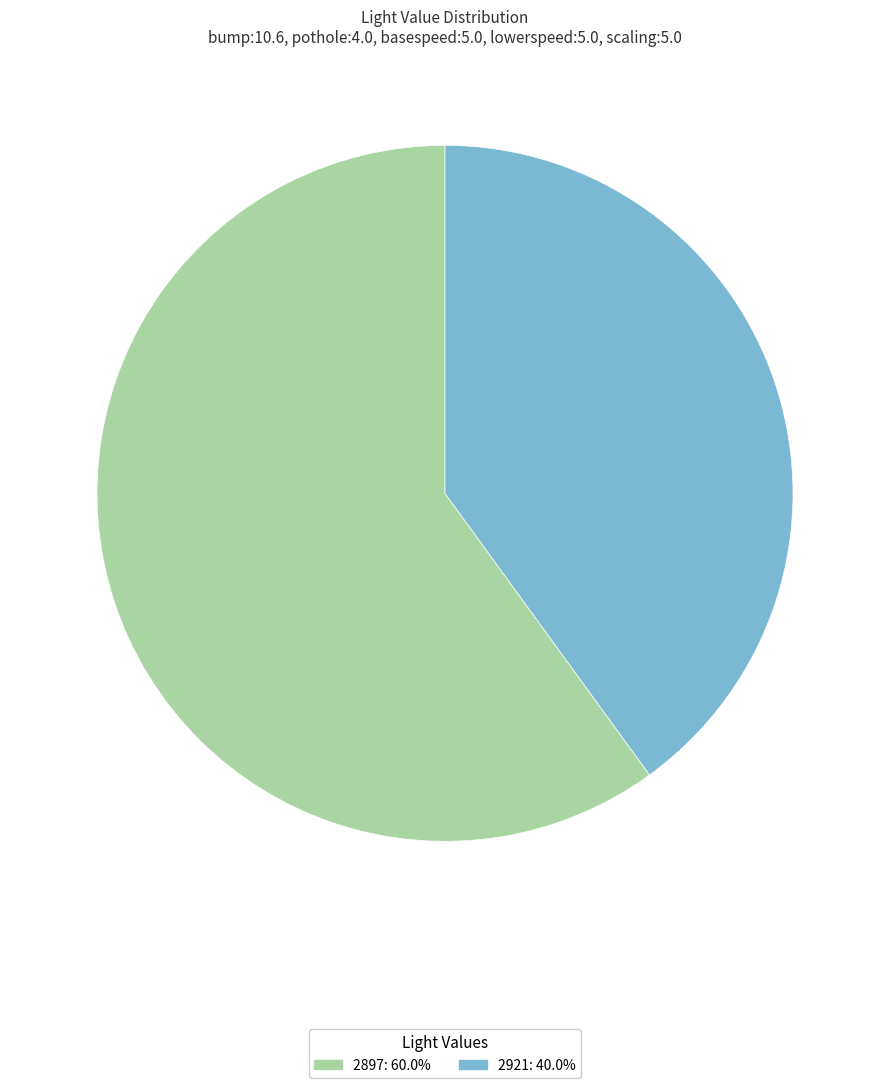

Approximately how many times larger is the value at 2897 compared to 2921?

1.5